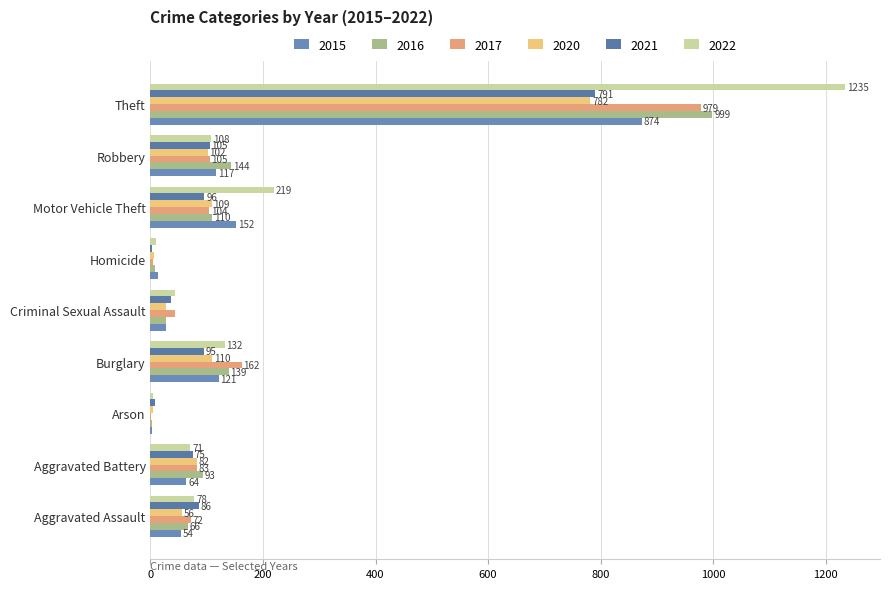

How many categories are shown in the chart?

9